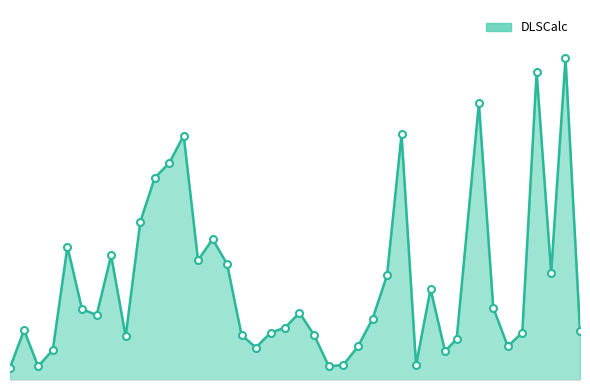

Reading left to right, transcribe all the data shown in this chart.

0.1	0.4	0.1	0.2	1.1	0.6	0.5	1.0	0.3	1.3	1.6	1.7	2.0	1.0	1.1	0.9	0.4	0.3	0.4	0.4	0.5	0.4	0.1	0.1	0.3	0.5	0.8	2.0	0.1	0.7	0.2	0.3	2.2	0.6	0.3	0.4	2.5	0.9	2.6	0.4